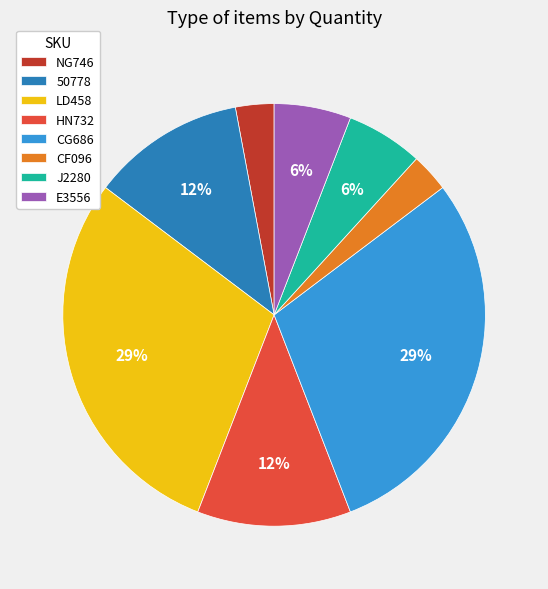

Is the sum of HN732 and LD458 greater than half?

No